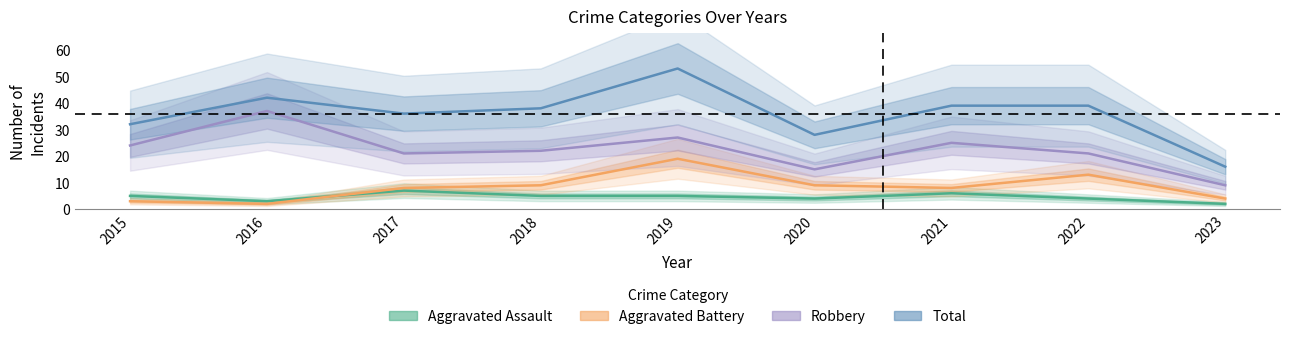

Reading left to right, transcribe all the data shown in this chart.

Aggravated Assault: 2015=5	2016=3	2017=7	2018=5	2019=5	2020=4	2021=6	2022=4	2023=2
Aggravated Battery: 2015=3	2016=2	2017=8	2018=9	2019=19	2020=9	2021=8	2022=13	2023=4
Robbery: 2015=24	2016=37	2017=21	2018=22	2019=27	2020=15	2021=25	2022=21	2023=9
Total: 2015=32	2016=42	2017=36	2018=38	2019=53	2020=28	2021=39	2022=39	2023=16